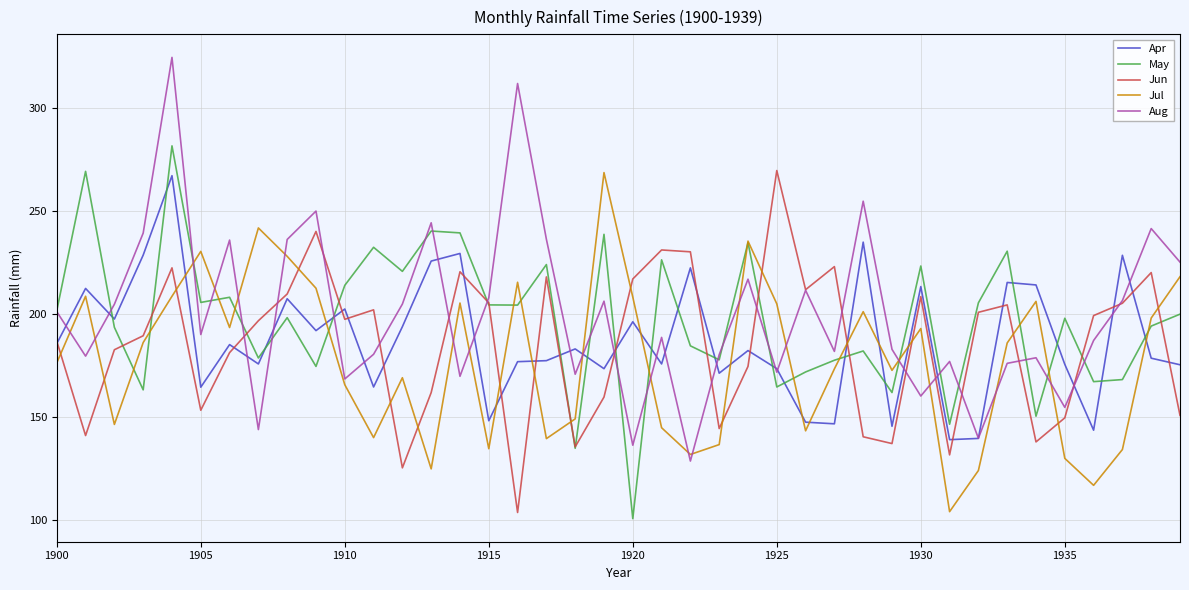

Which series has the largest range (max minus min)?

Aug